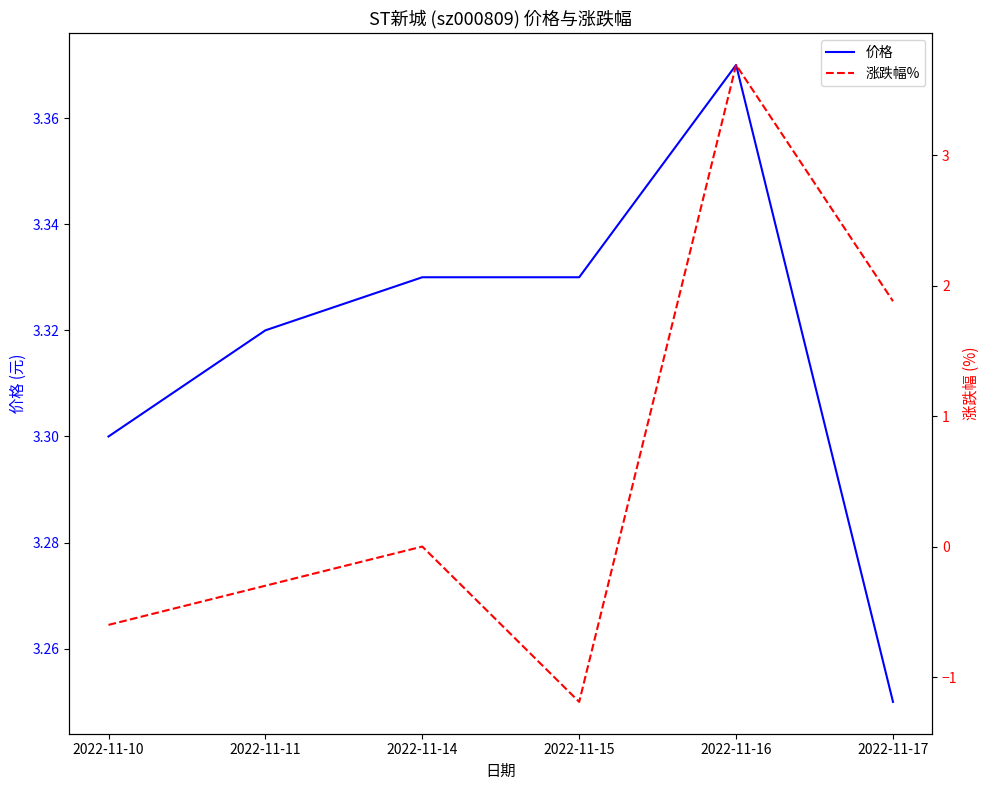

Where does the 涨跌幅% series first go above 0?

2022-11-16